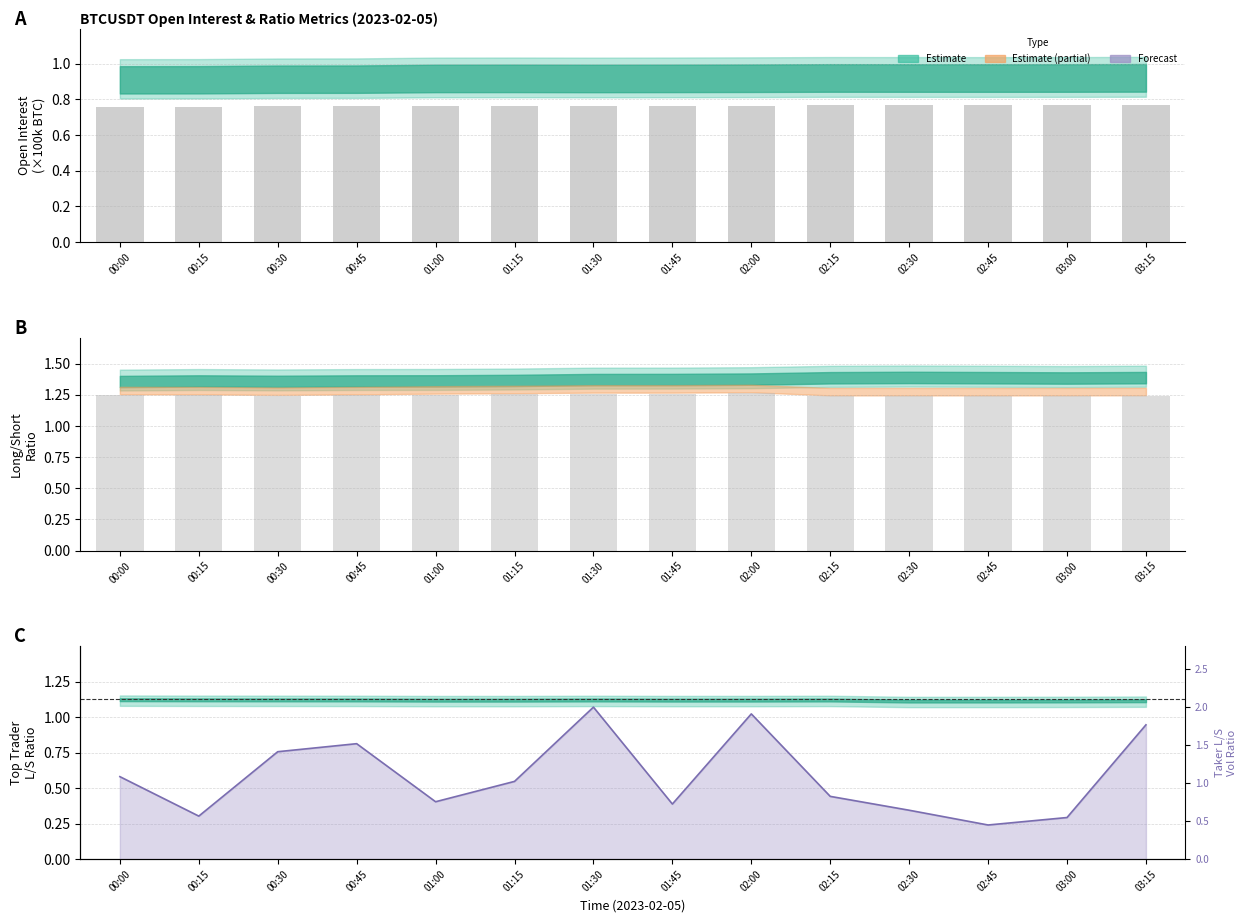

What is the average value of the sum_open_interest series?

0.8